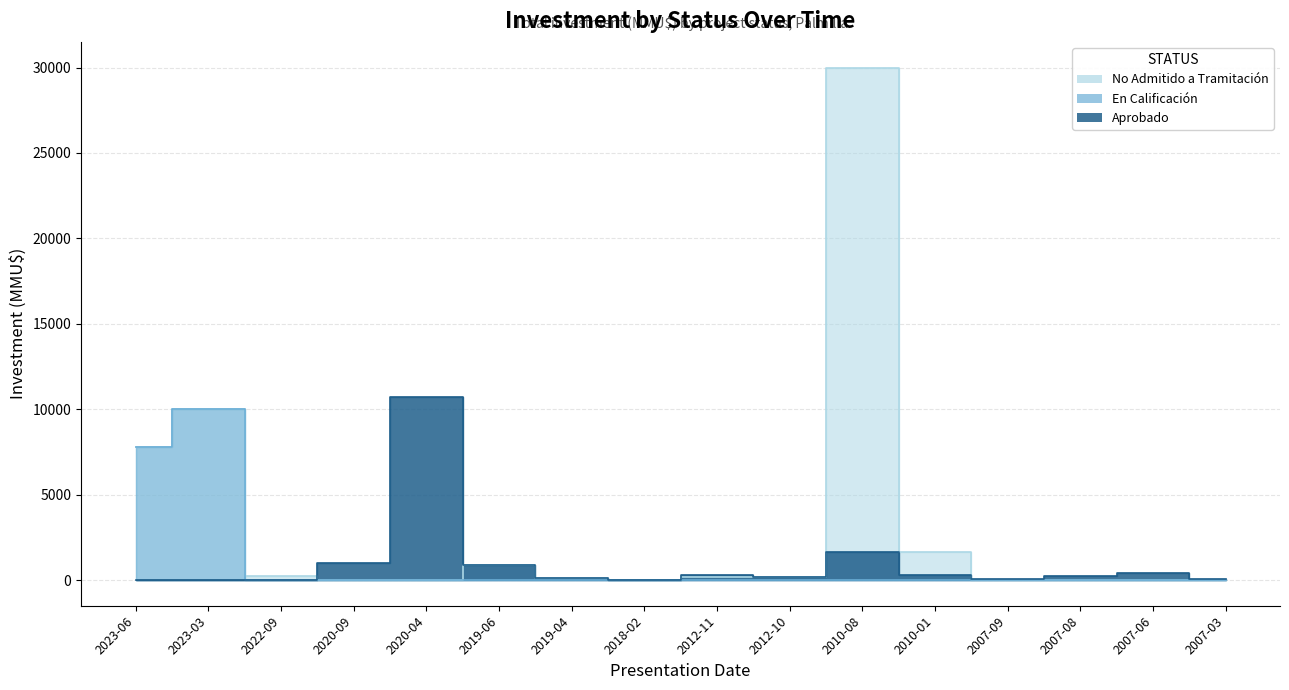

Which category has the lowest value across all series?

2023-06